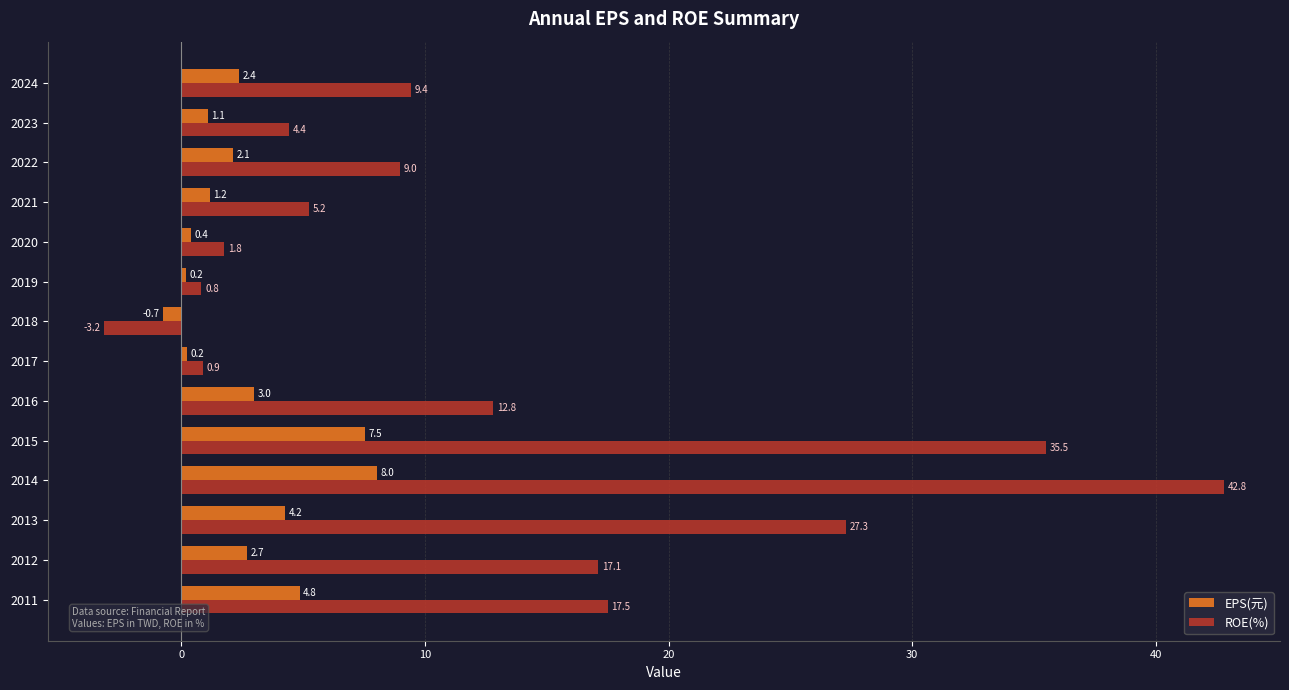

How many values in ROE(%) are below zero?

1